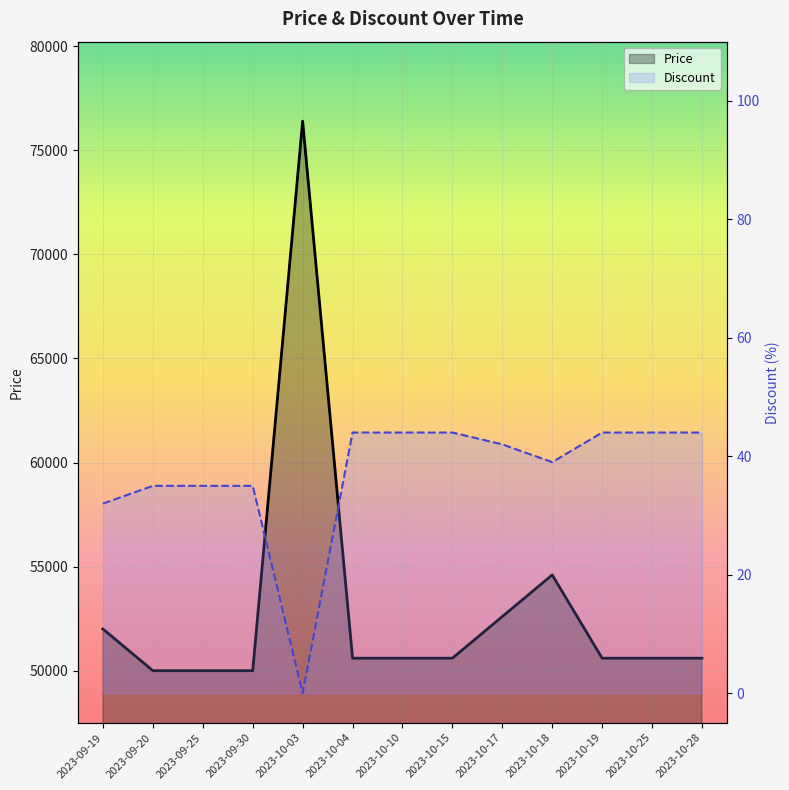

Which series has the widest spread of values?

Price